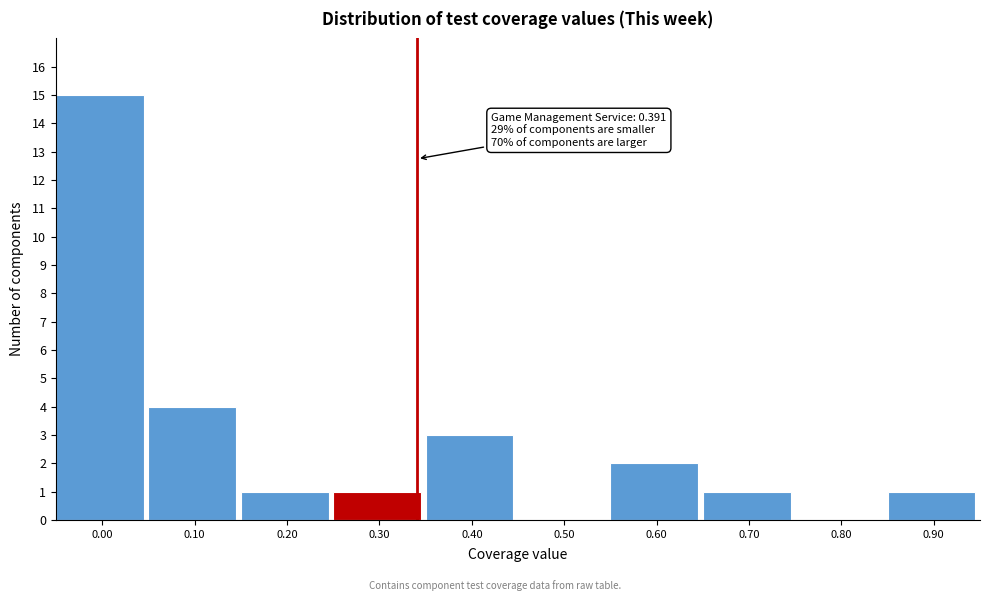

Reading left to right, list all the values displayed in this chart.

0.00=15	0.10=4	0.20=1	0.30=1	0.40=3	0.50=0	0.60=2	0.70=1	0.80=0	0.90=1